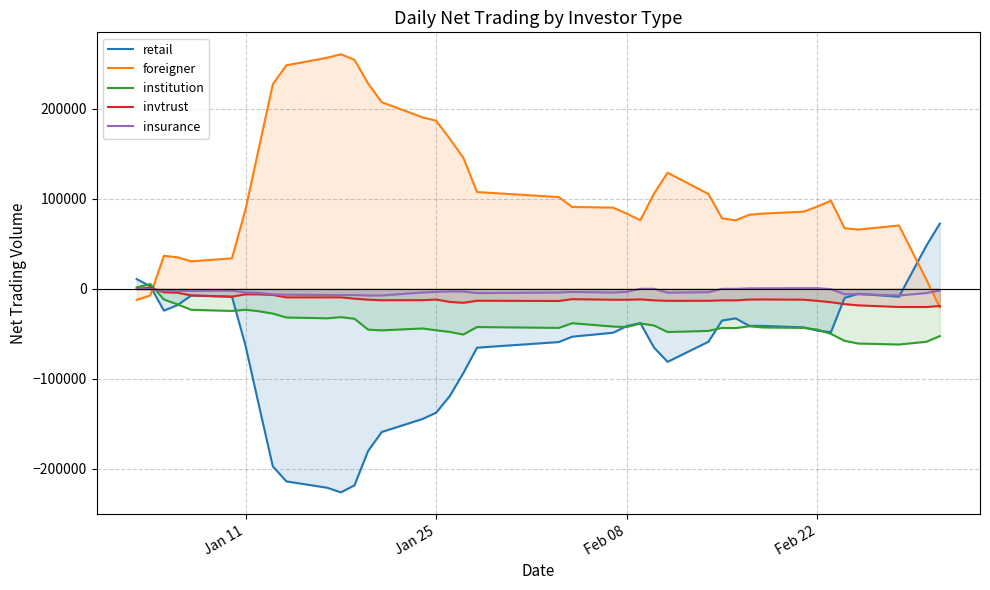

What is the average value of the insurance series?

-3274